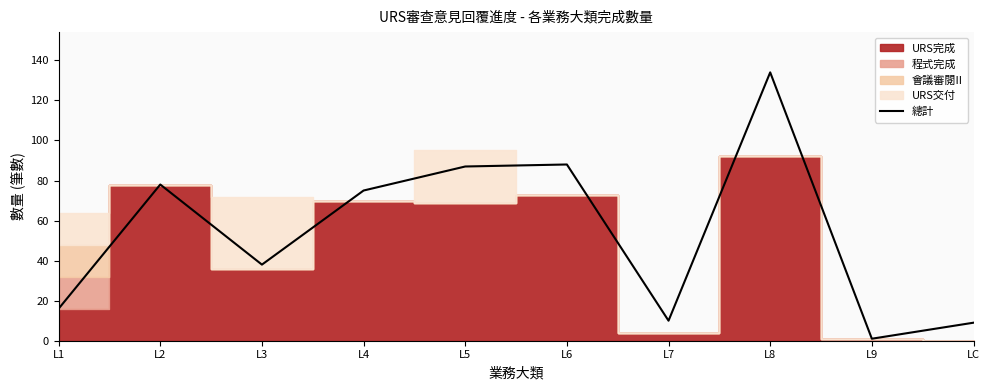

The value at LC is 9. True or false?

True